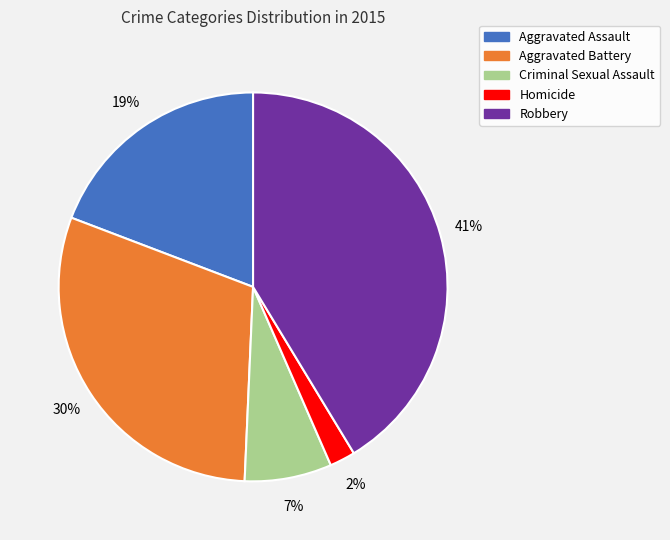

To the nearest percent, what percentage of the pie is Criminal Sexual Assault?

7%